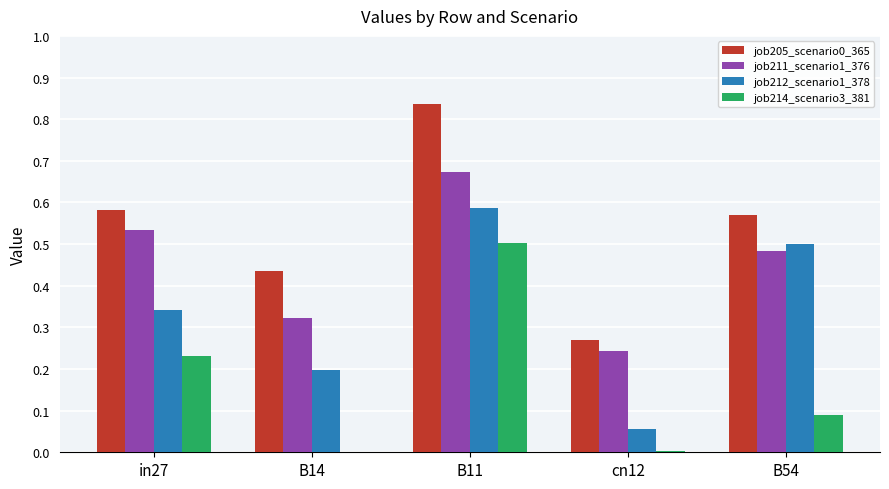

Is it true that job211_scenario1_376 equals 0.5 at B54?

True